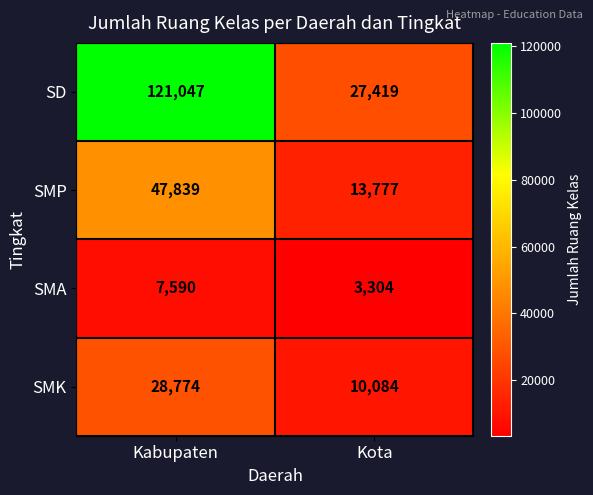

What is the difference between the maximum and minimum values in the SMP series?

34062